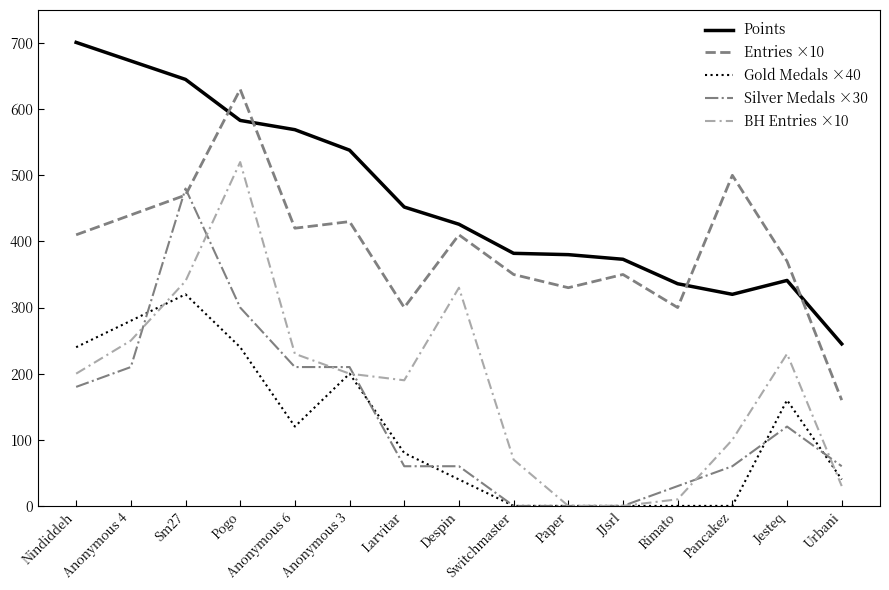

At Pancakez, list the series in order from smallest to largest.

Gold Medals ×40, Silver Medals ×30, BH Entries ×10, Points, Entries ×10